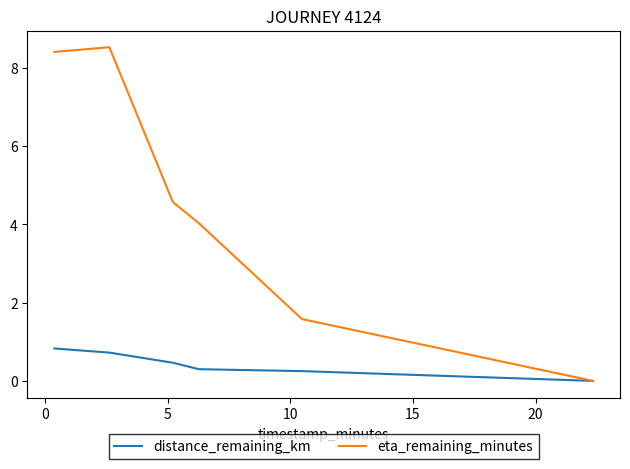

List the series in order of their overall mean, highest first.

eta_remaining_minutes, distance_remaining_km